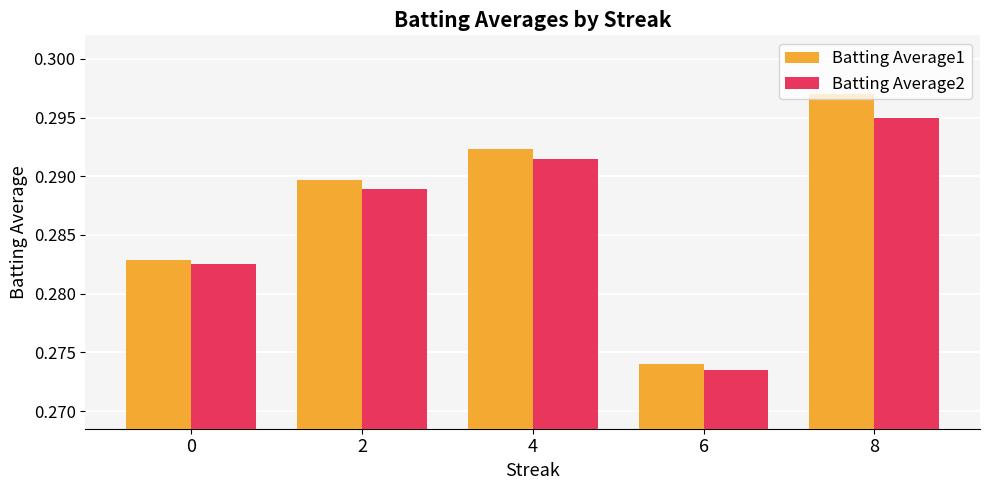

Is it true that Batting Average2 equals 0.4 at 6?

False